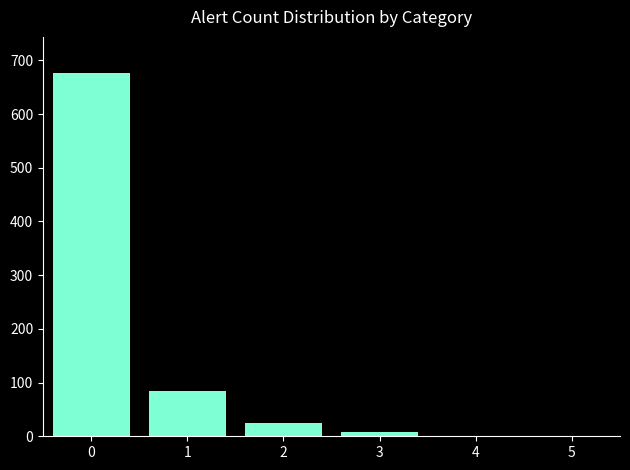

What is the greatest value displayed?

676